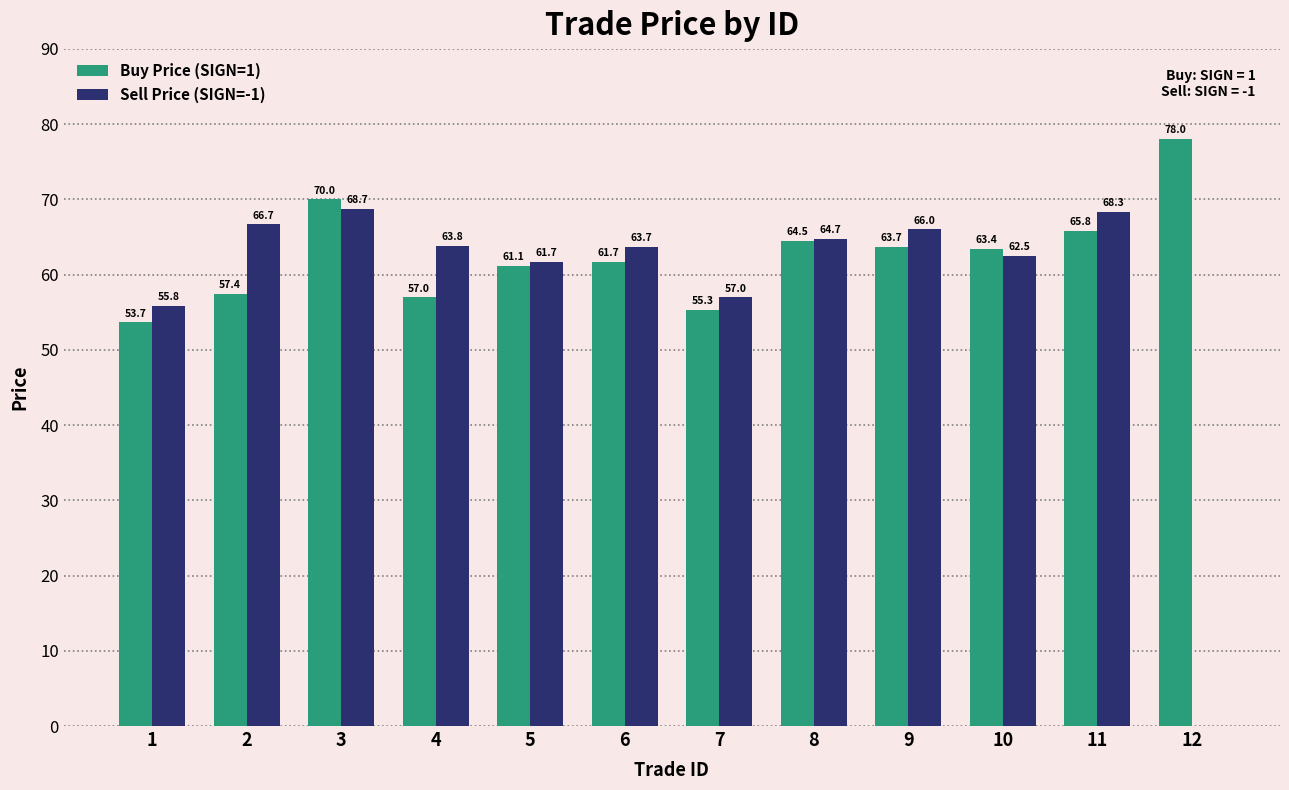

At which label is Buy Price (SIGN=1) closest to 65?

8